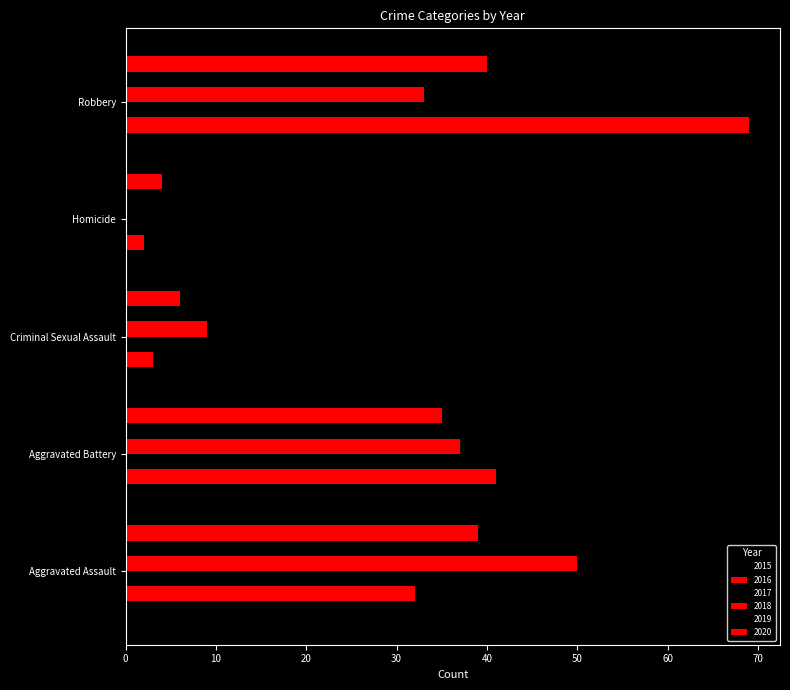

Count the number of categories in the chart.

5